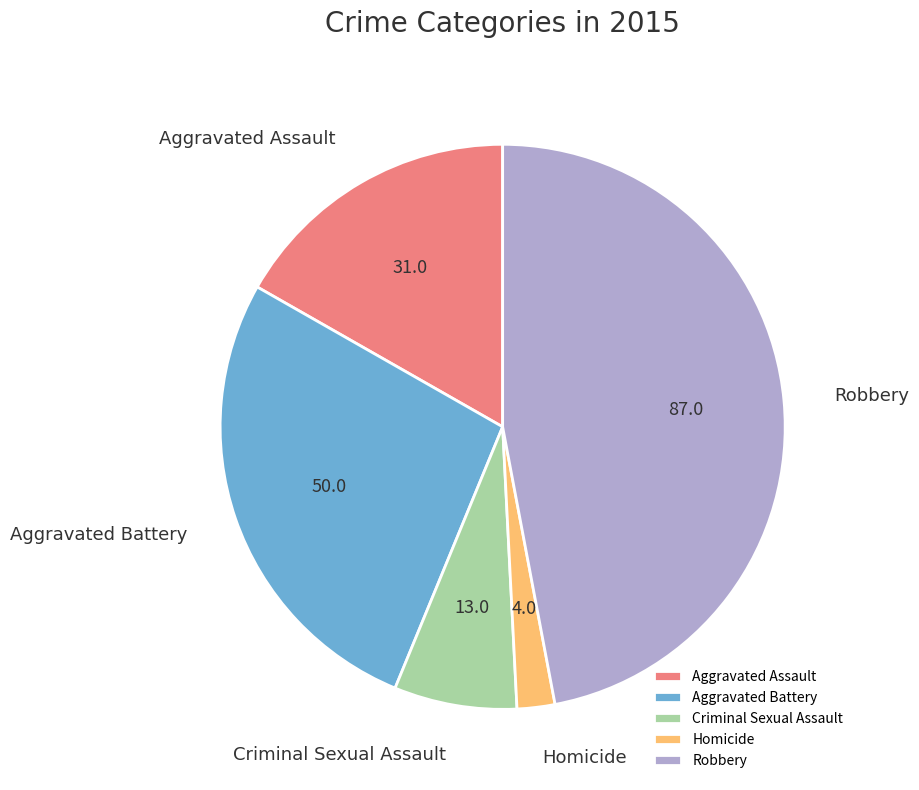

How many slices are in this pie chart?

5